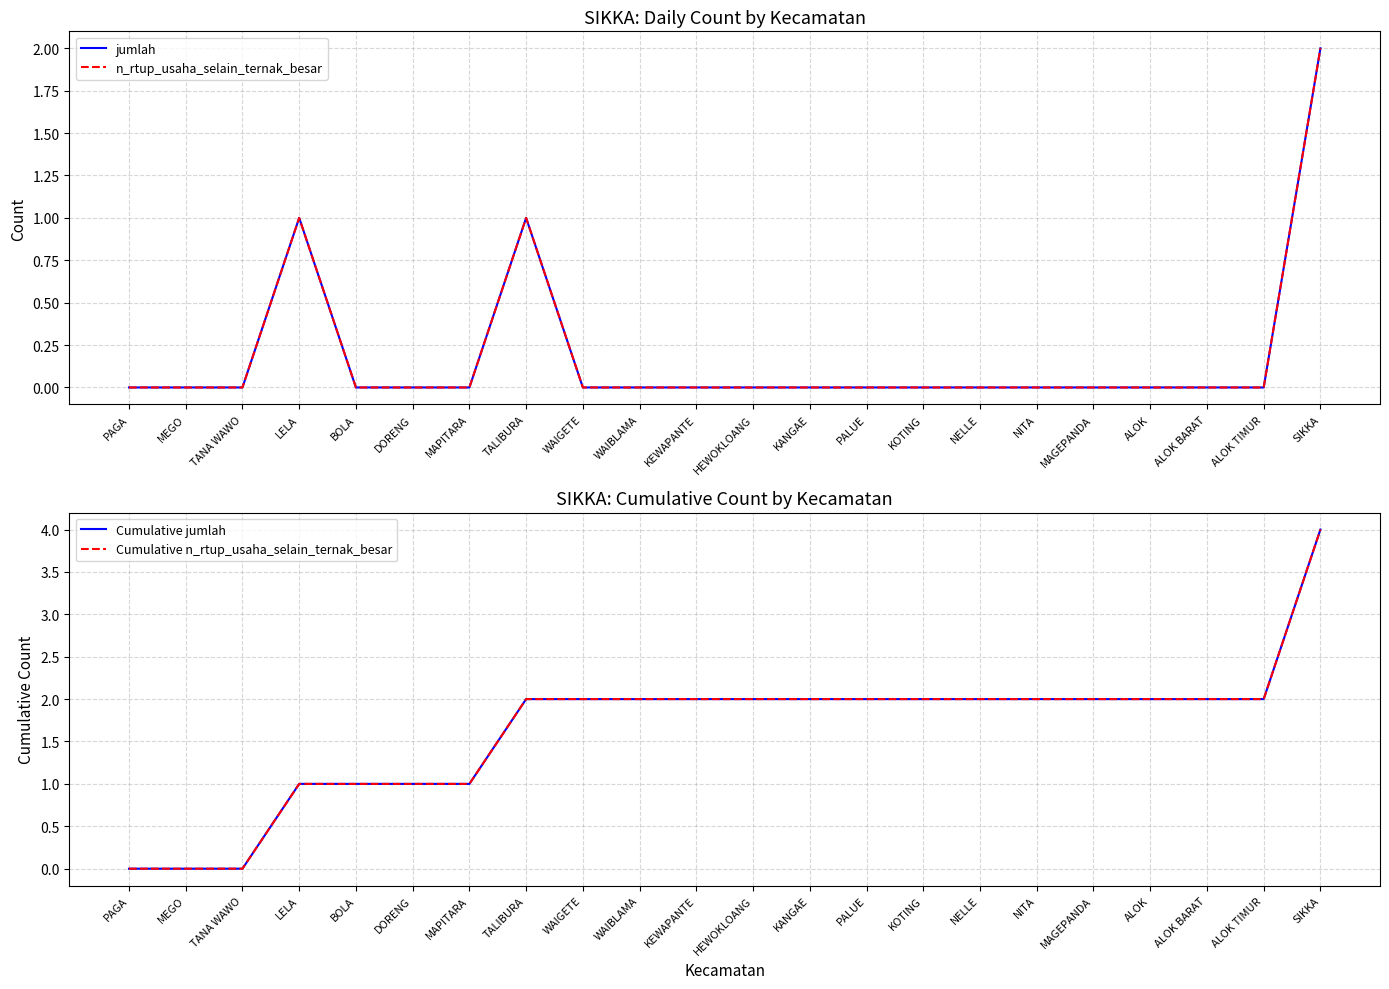

Which series has the largest range (max minus min)?

Cumulative jumlah